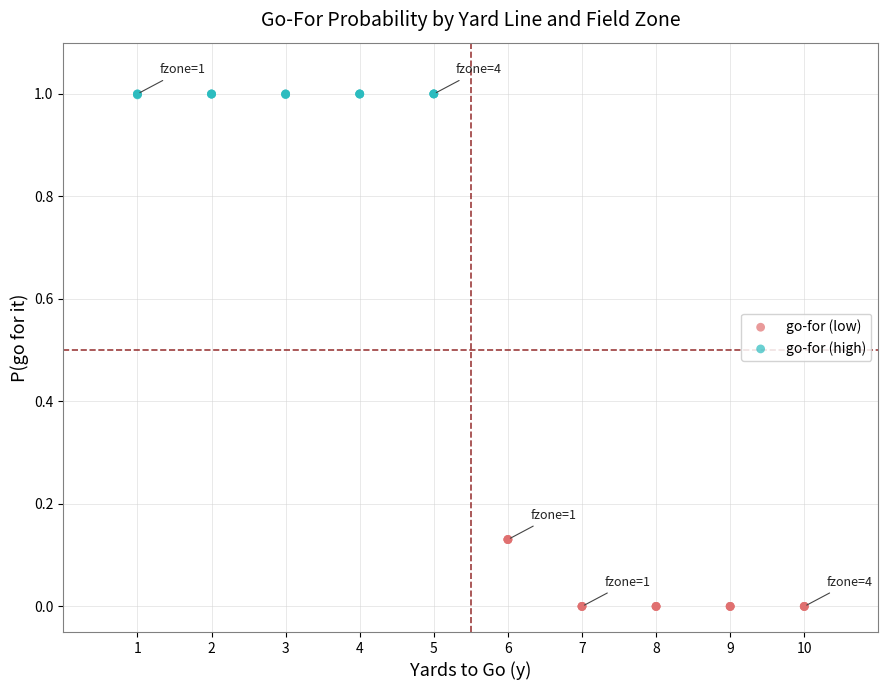

Which series contains the highest Y value?

go-for (high)